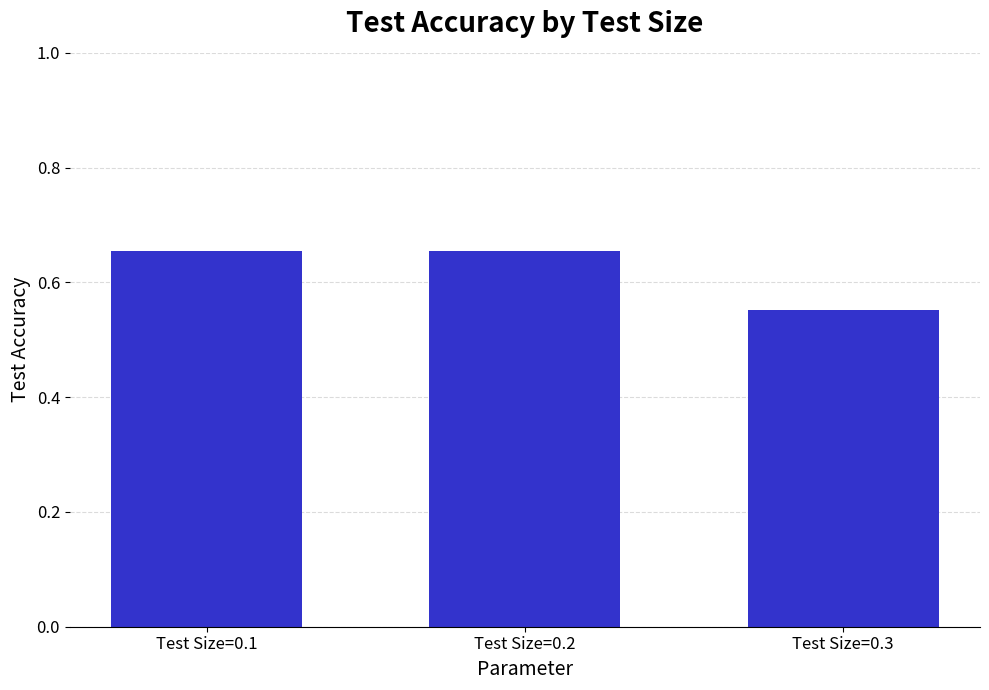

Is it true that the value at Test Size=0.3 is 0.4?

False